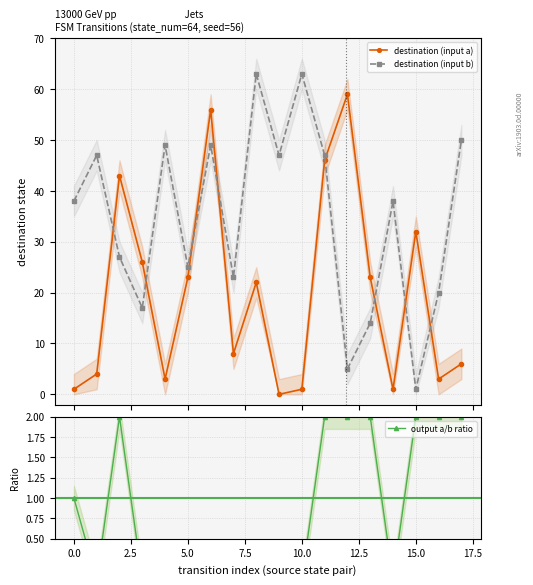

What is the maximum value for destination (input a)?

59